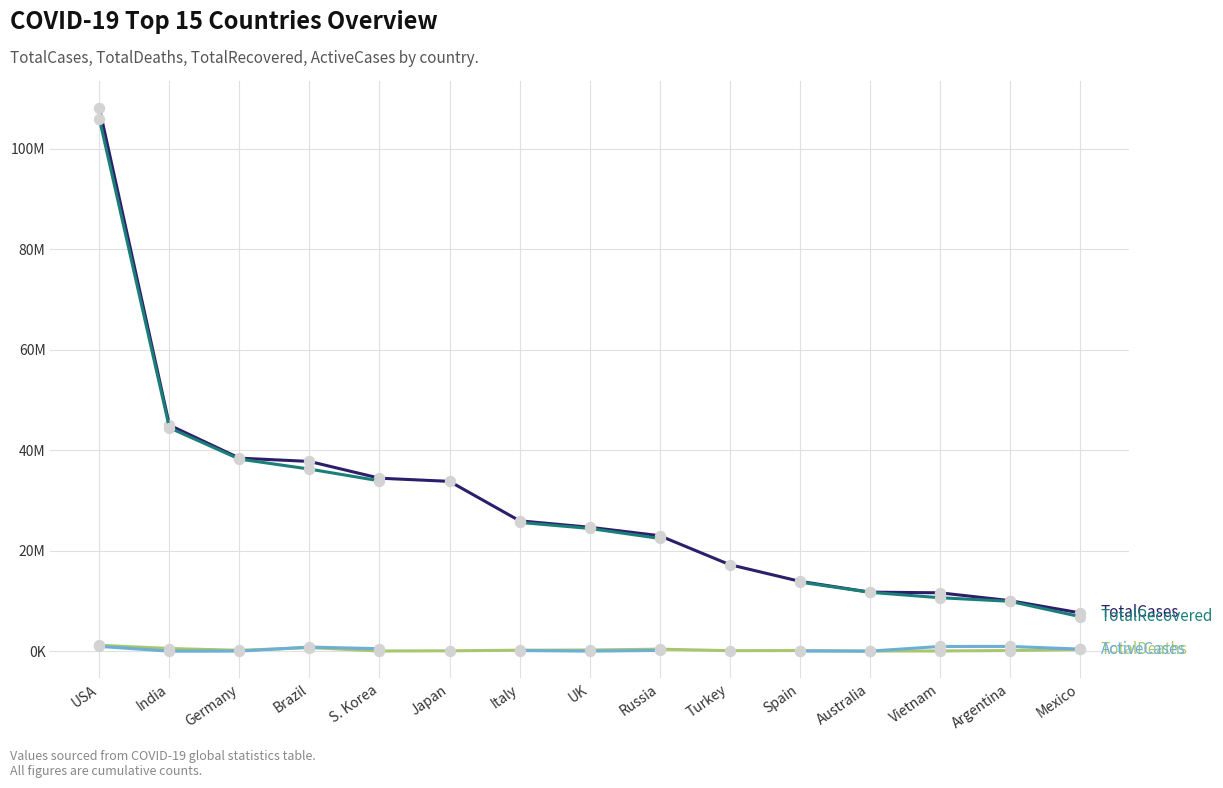

Does the chart have visible grid lines?

Yes